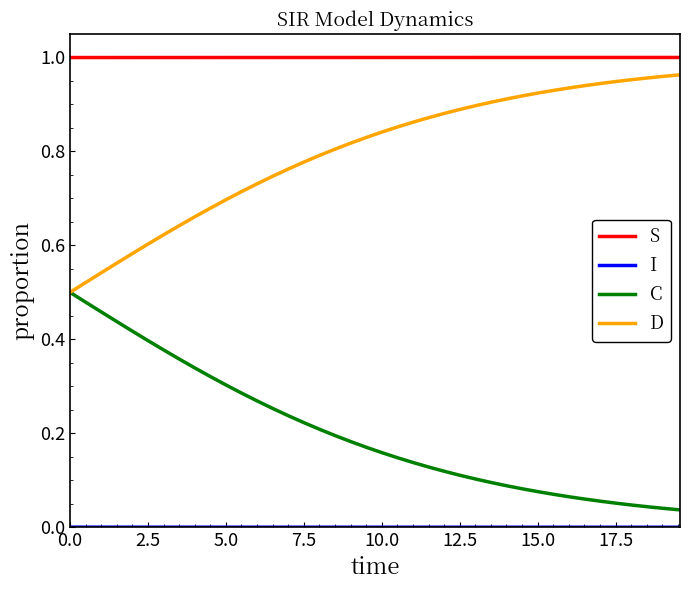

Which series has the largest total across all categories?

S